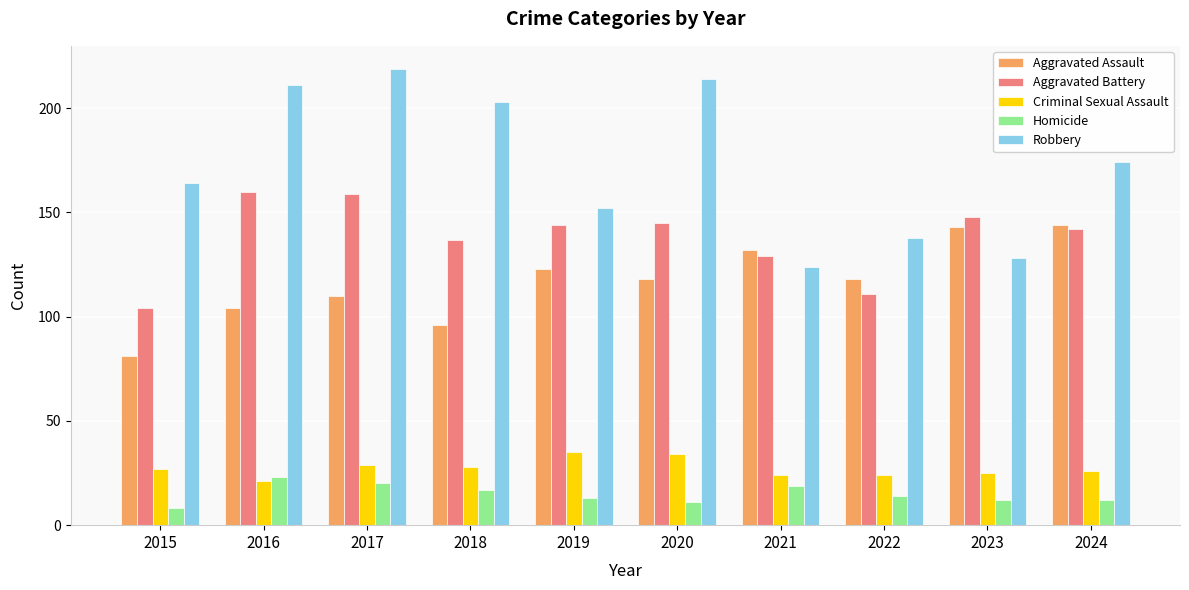

At 2020, list the series in order from largest to smallest.

Robbery, Aggravated Battery, Aggravated Assault, Criminal Sexual Assault, Homicide